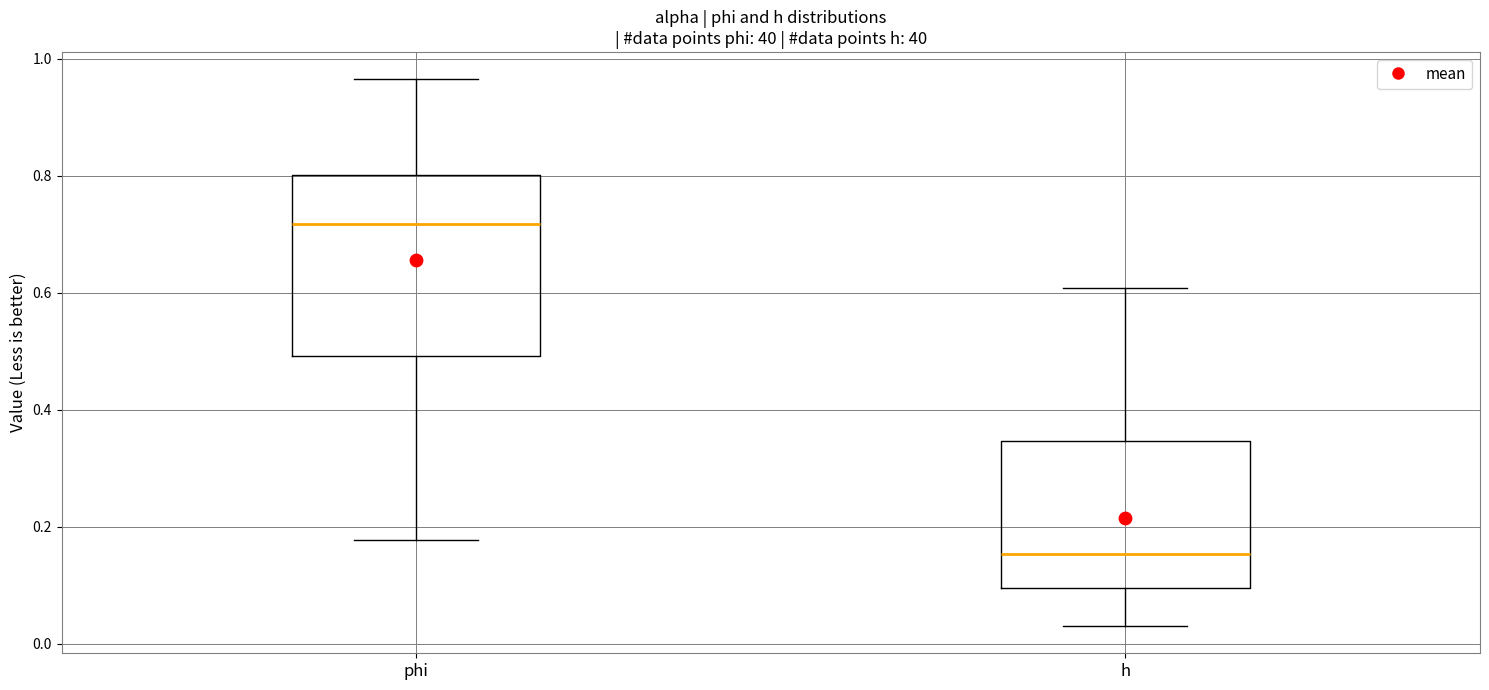

Reading left to right, transcribe this box plot: for each box, give where its median line is, the range the box spans, and where its two whiskers end, as read against the y-axis. The values are not printed on the chart, so give them approximately, as read against the axis.

phi: median 0.72, box 0.50 to 0.80, whiskers 0.18 to 0.96
h: median 0.16, box 0.10 to 0.34, whiskers 0.04 to 0.60